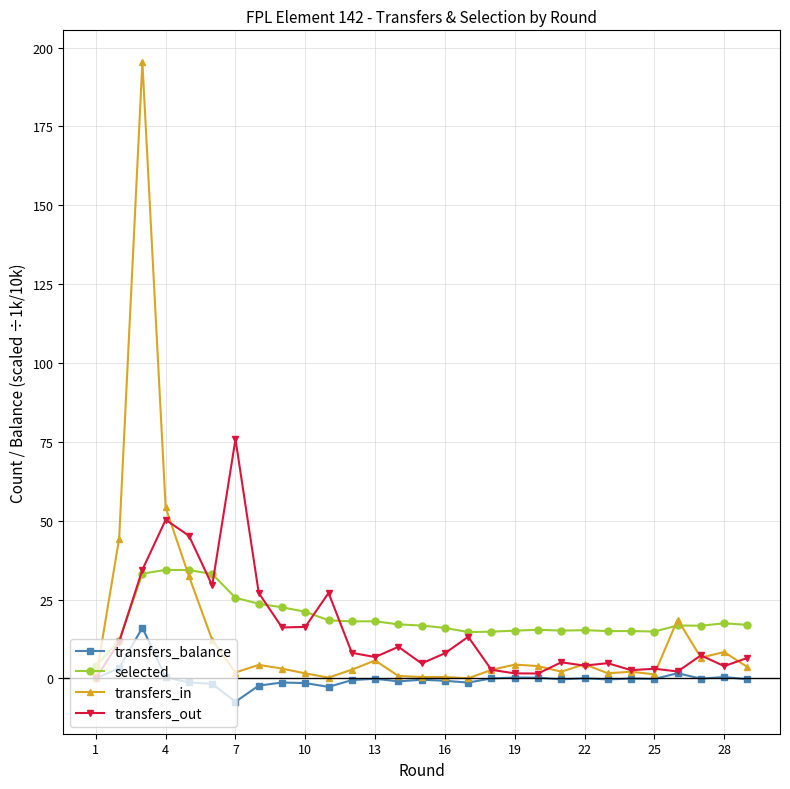

Which series has the largest range (max minus min)?

transfers_in